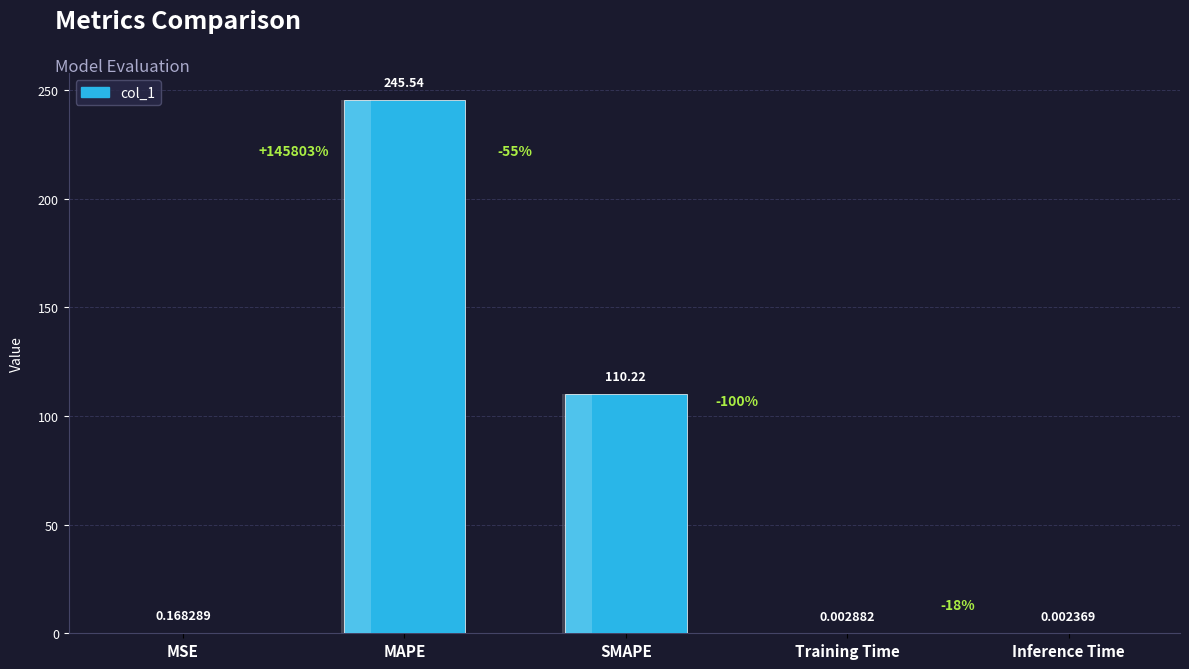

What is the label of the 5th bar from the left?

Inference Time